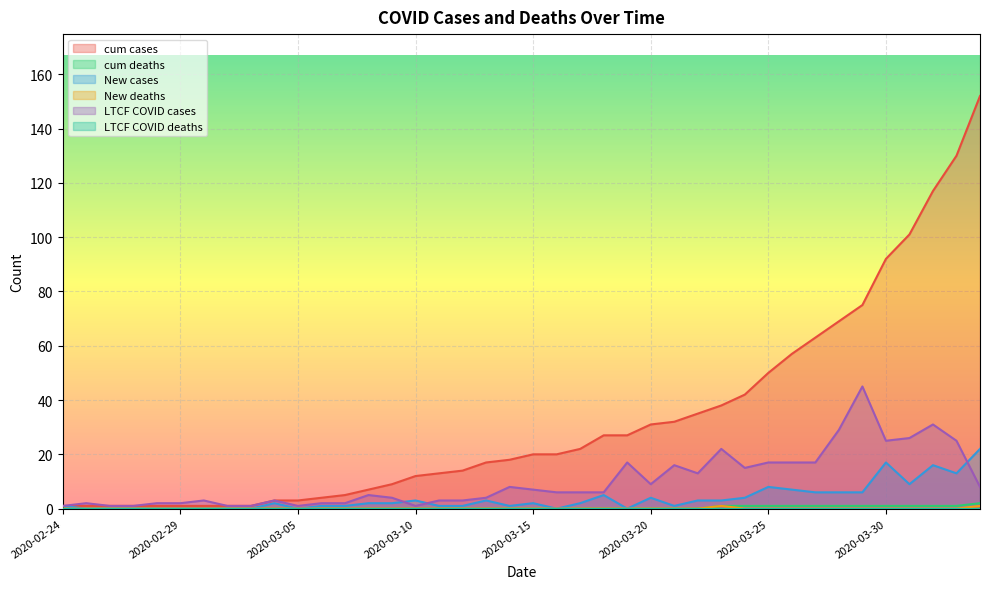

Reading left to right, extract all data points from this chart.

cum cases: 1	1	1	1	1	1	1	1	1	3	3	4	5	7	9	12	13	14	17	18	20	20	22	27	27	31	32	35	38	42	50	57	63	69	75	92	101	117	130	152
cum deaths: 0	0	0	0	0	0	0	0	0	0	0	0	0	0	0	0	0	0	0	0	0	0	0	0	0	0	0	0	1	1	1	1	1	1	1	1	1	1	1	2
New cases: 1	0	0	0	0	0	0	0	0	2	0	1	1	2	2	3	1	1	3	1	2	0	2	5	0	4	1	3	3	4	8	7	6	6	6	17	9	16	13	22
New deaths: 0	0	0	0	0	0	0	0	0	0	0	0	0	0	0	0	0	0	0	0	0	0	0	0	0	0	0	0	1	0	0	0	0	0	0	0	0	0	0	1
LTCF COVID cases: 1	2	1	1	2	2	3	1	1	3	1	2	2	5	4	1	3	3	4	8	7	6	6	6	17	9	16	13	22	15	17	17	17	29	45	25	26	31	25	8